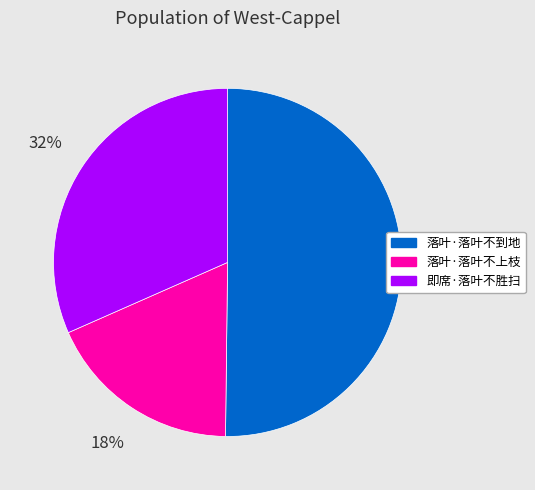

What is the smallest slice in the pie chart?

落叶·落叶不上枝